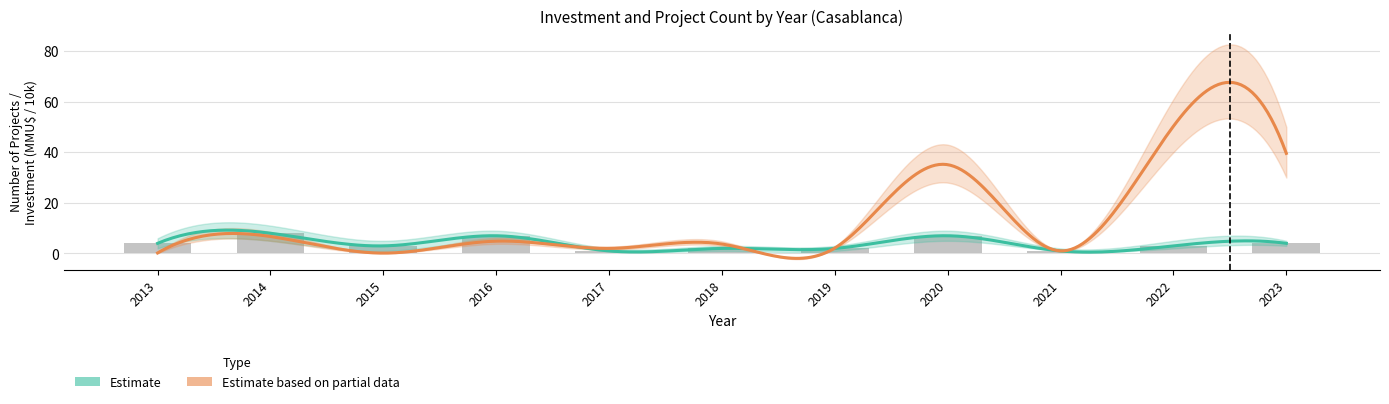

Reading left to right, extract all data points from this chart.

4	8	3	7	1	2	2	7	1	3	4